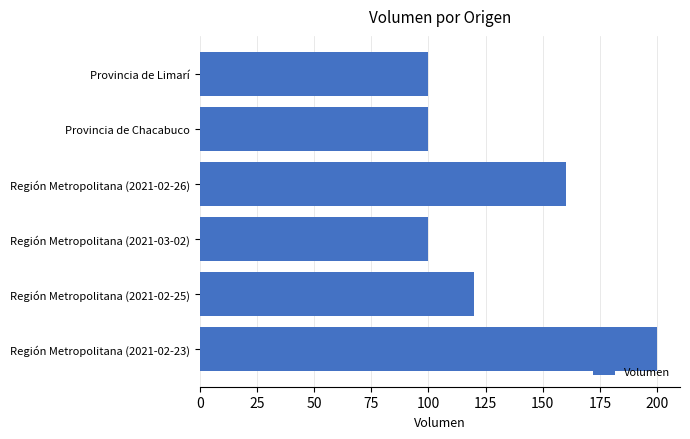

Is it true that the value at Región Metropolitana (2021-02-26) is 160?

True